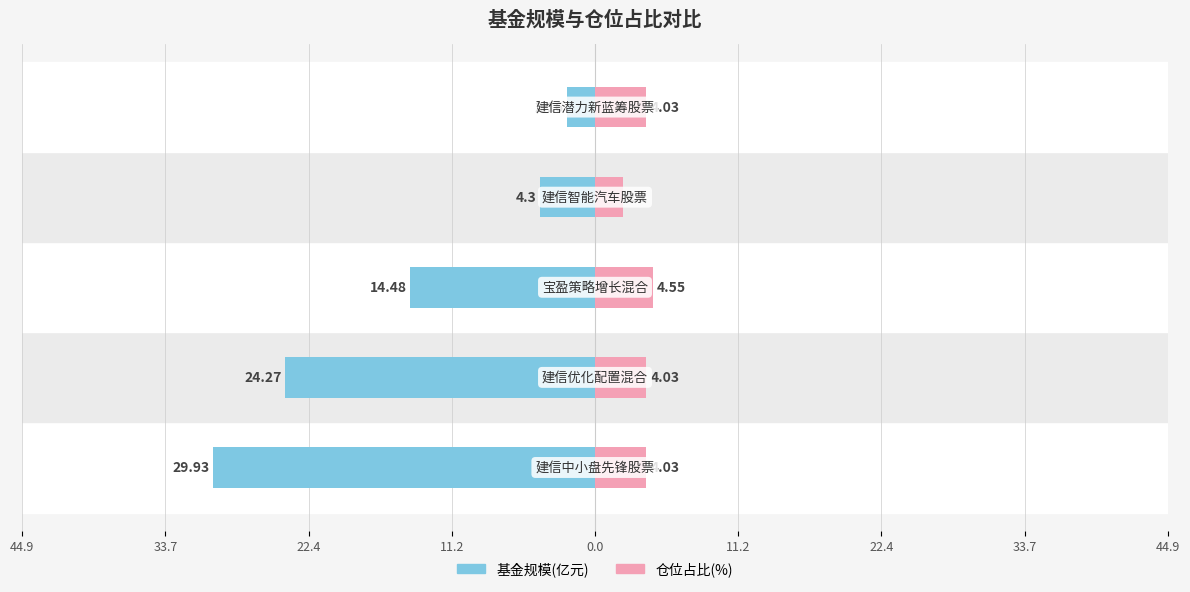

What is the minimum value for 仓位占比?

2.2